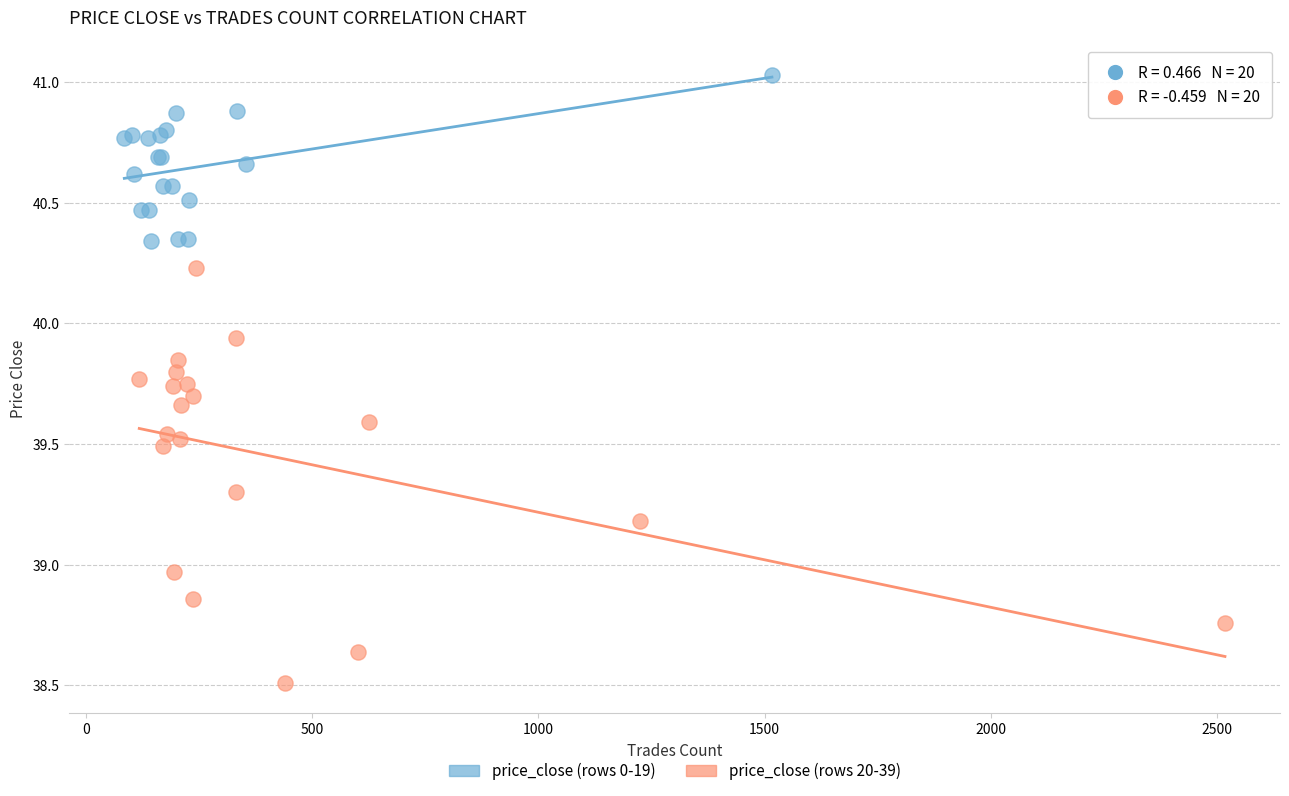

Which series reaches the maximum Y coordinate?

price_close (rows 0-19)